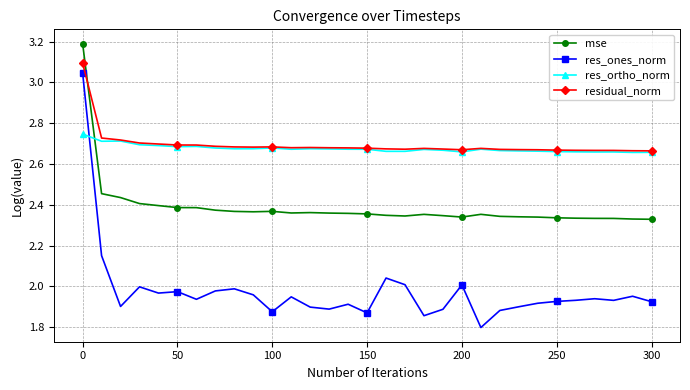

True or false: mse has more than 0 points higher than both neighbors.

True